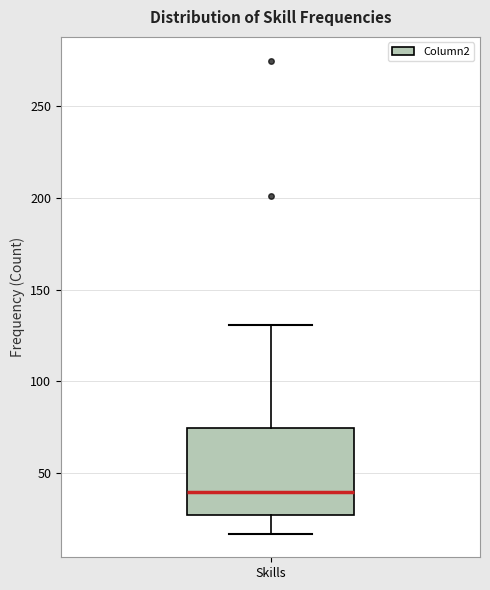

Where is the upper edge of the box for Skills on the y-axis? The values are not printed on the chart, so give them approximately, as read against the axis.

75